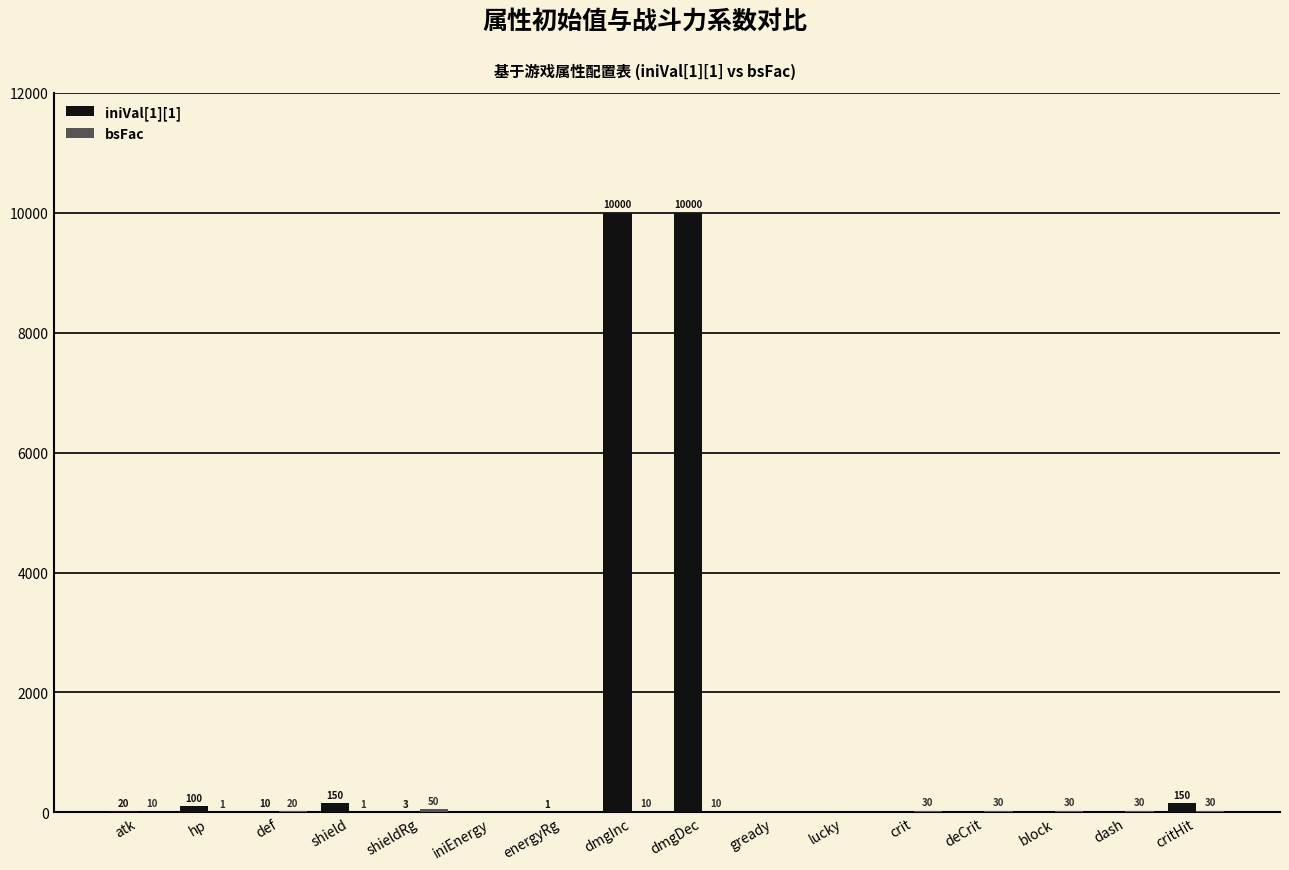

Which series has the largest total across all categories?

iniVal[1][1]